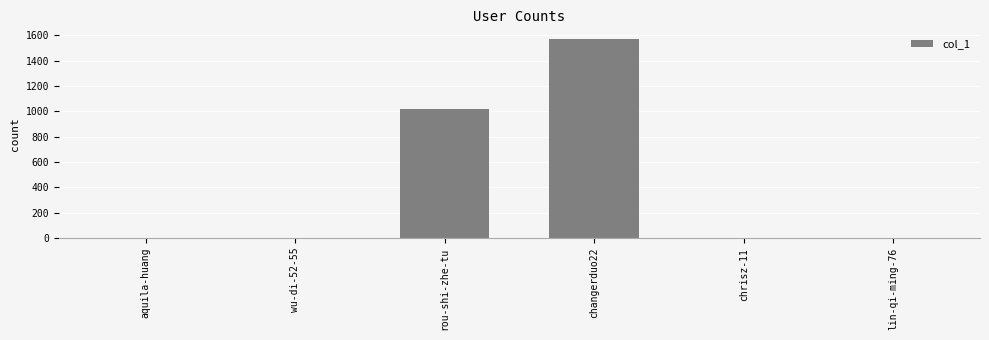

At which category does the chart reach its peak across all series?

changerduo22